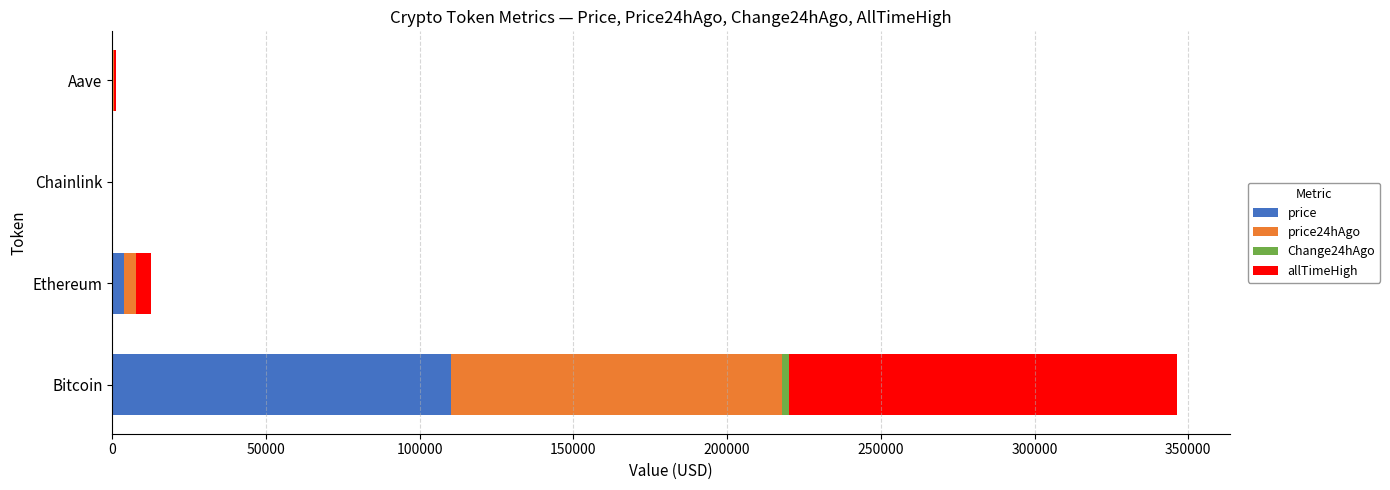

What is the maximum value for price?

110140.0